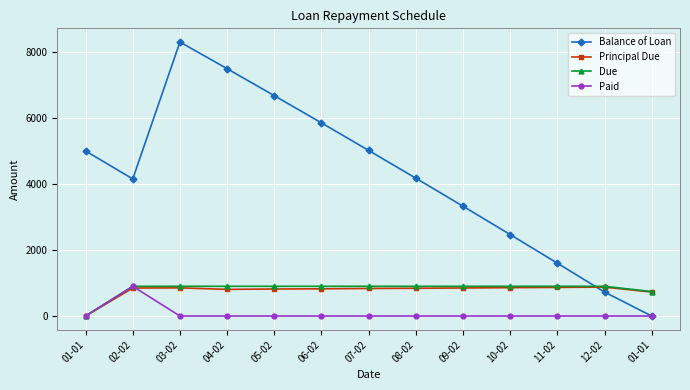

Is the value of Due at 12-02 greater than the value of Paid at 12-02?

Yes